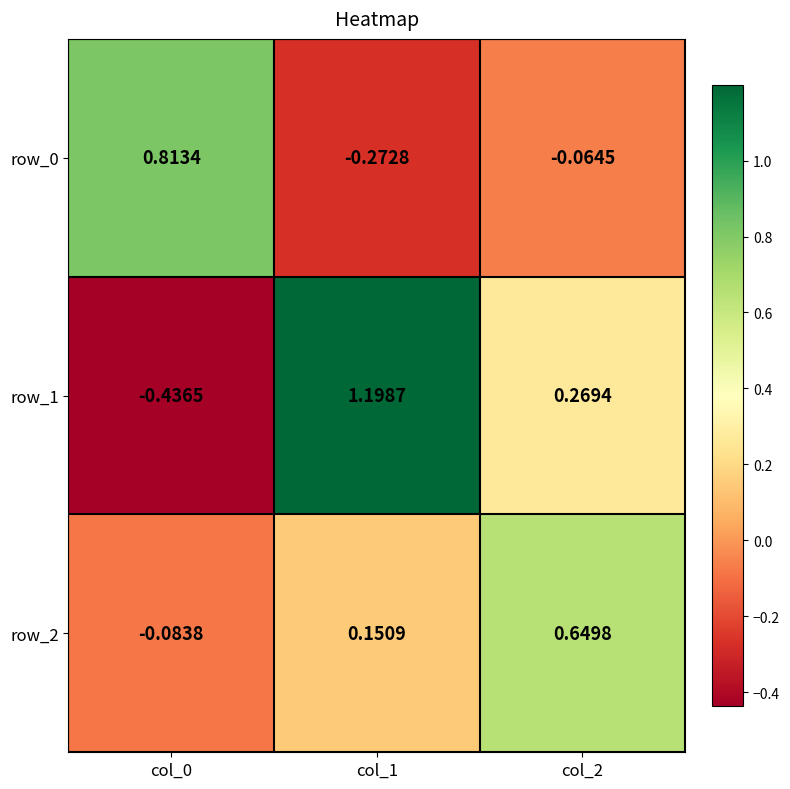

How many values in row_1 are above zero?

2